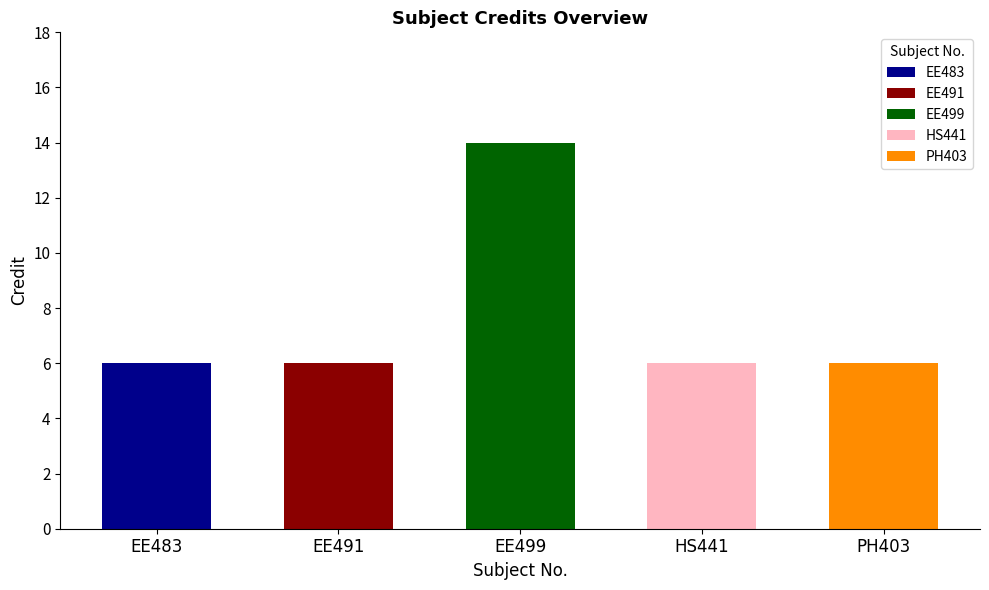

List the labels in order of value, smallest first.

EE483, EE491, HS441, PH403, EE499